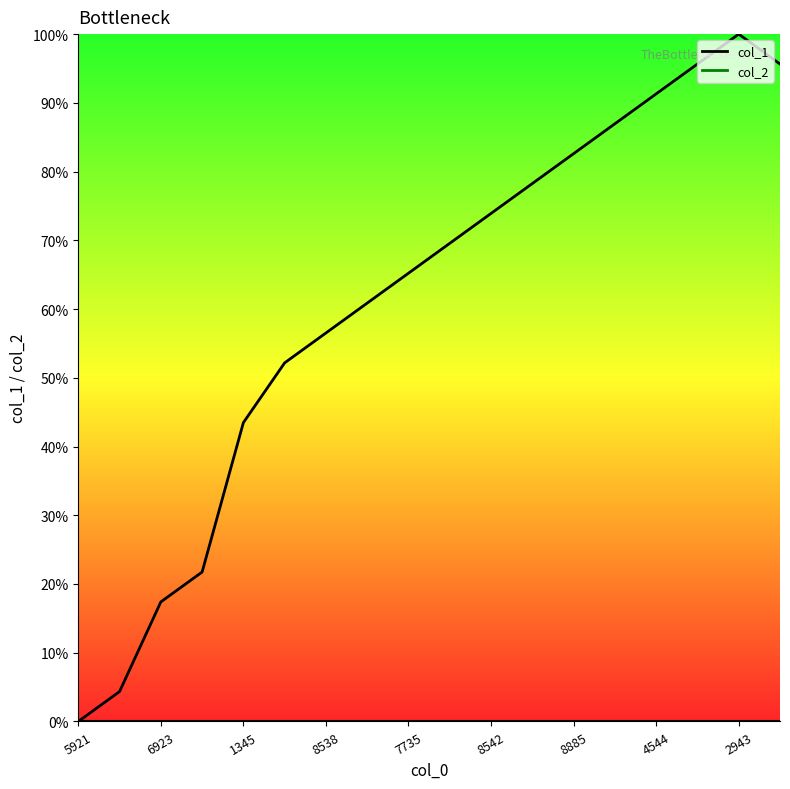

Does the chart have visible grid lines?

No